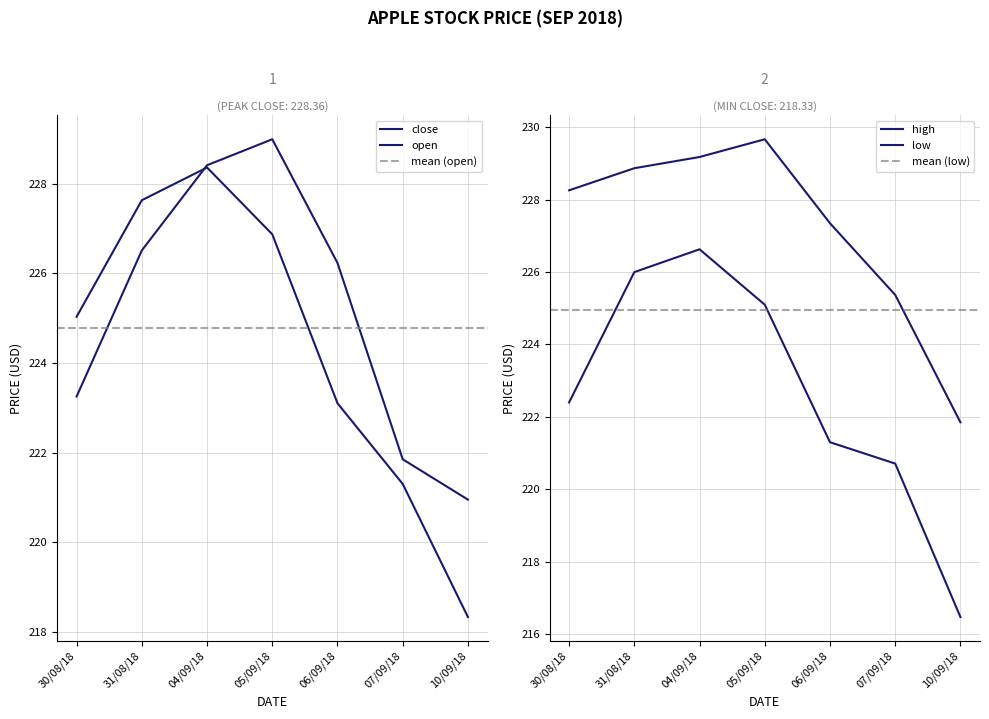

Rank the categories by close value from lowest to highest.

10/09/18, 07/09/18, 06/09/18, 30/08/18, 05/09/18, 31/08/18, 04/09/18